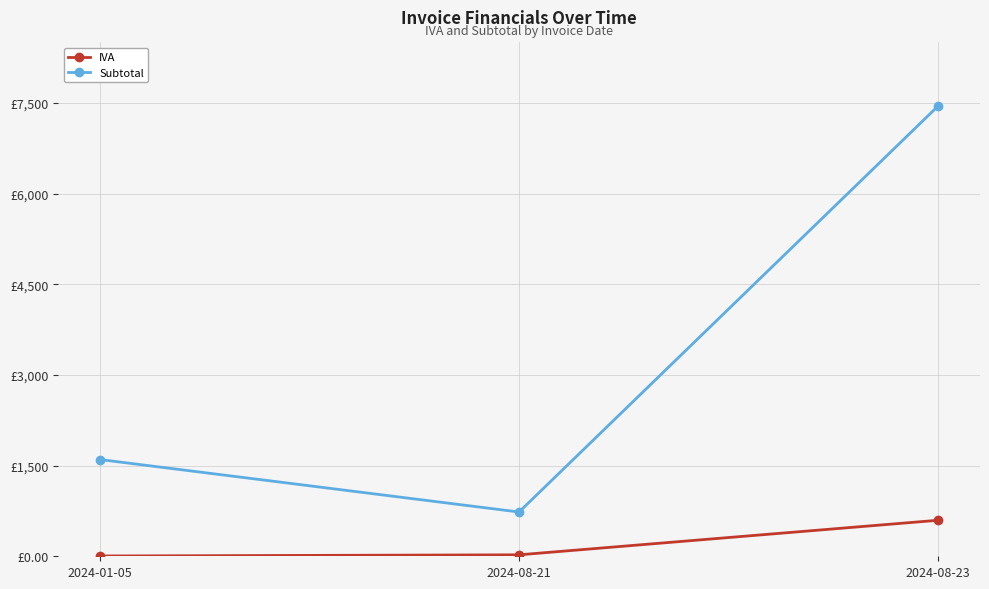

What are all the series names shown in the legend?

IVA, Subtotal